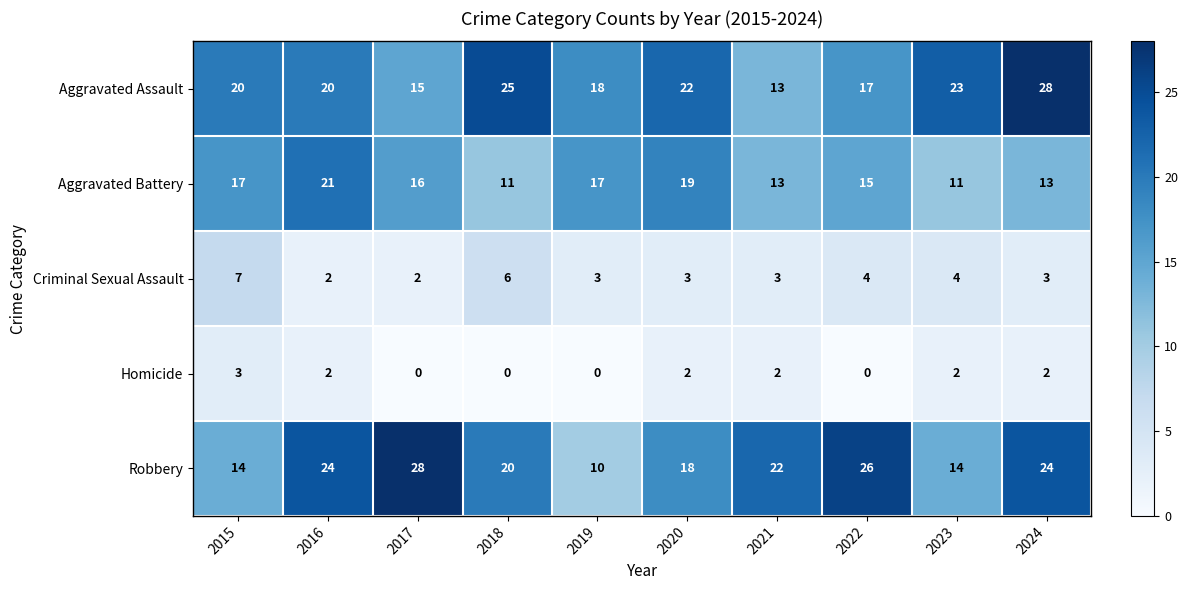

Which series has the widest spread of values?

Robbery